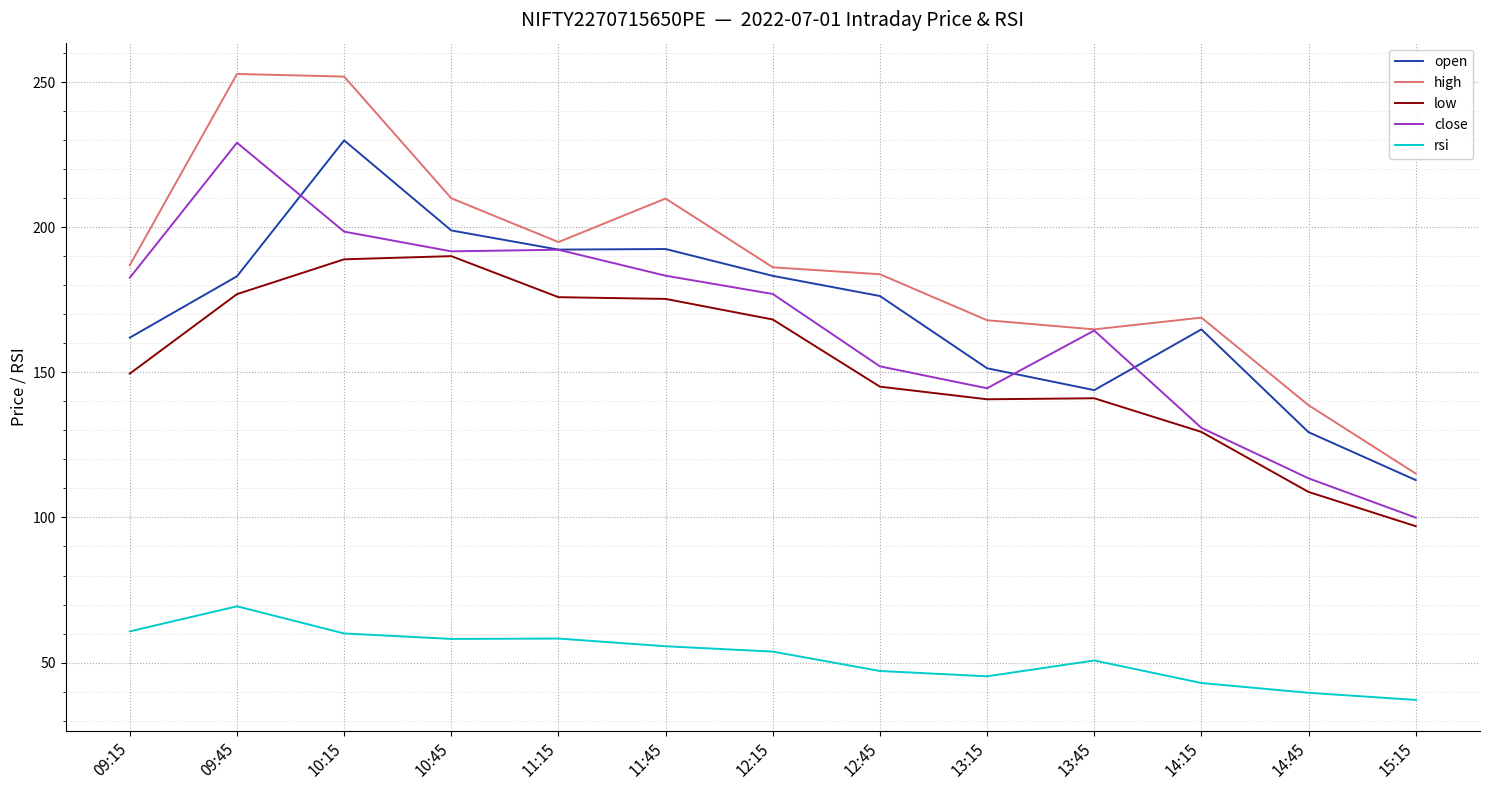

What is the difference between the highest and lowest values at 11:15?

136.7